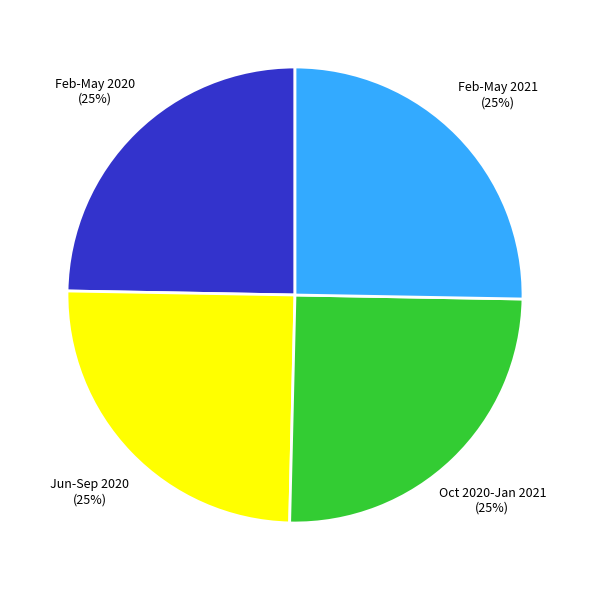

Is it true that Oct 2020-Jan 2021 is 18% of the pie?

False